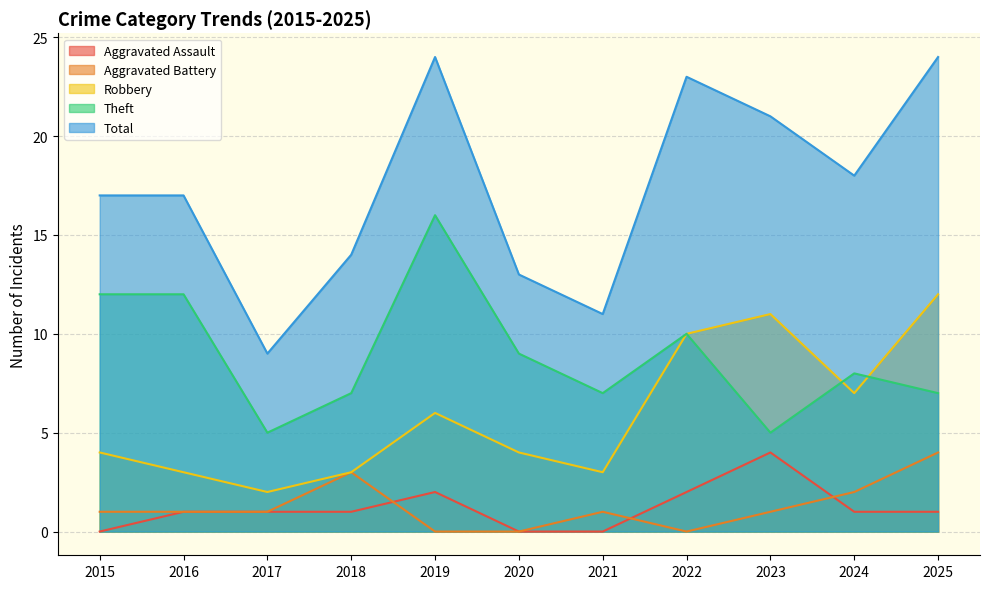

What is the value of the Aggravated Battery point at the 2nd from the left?

1